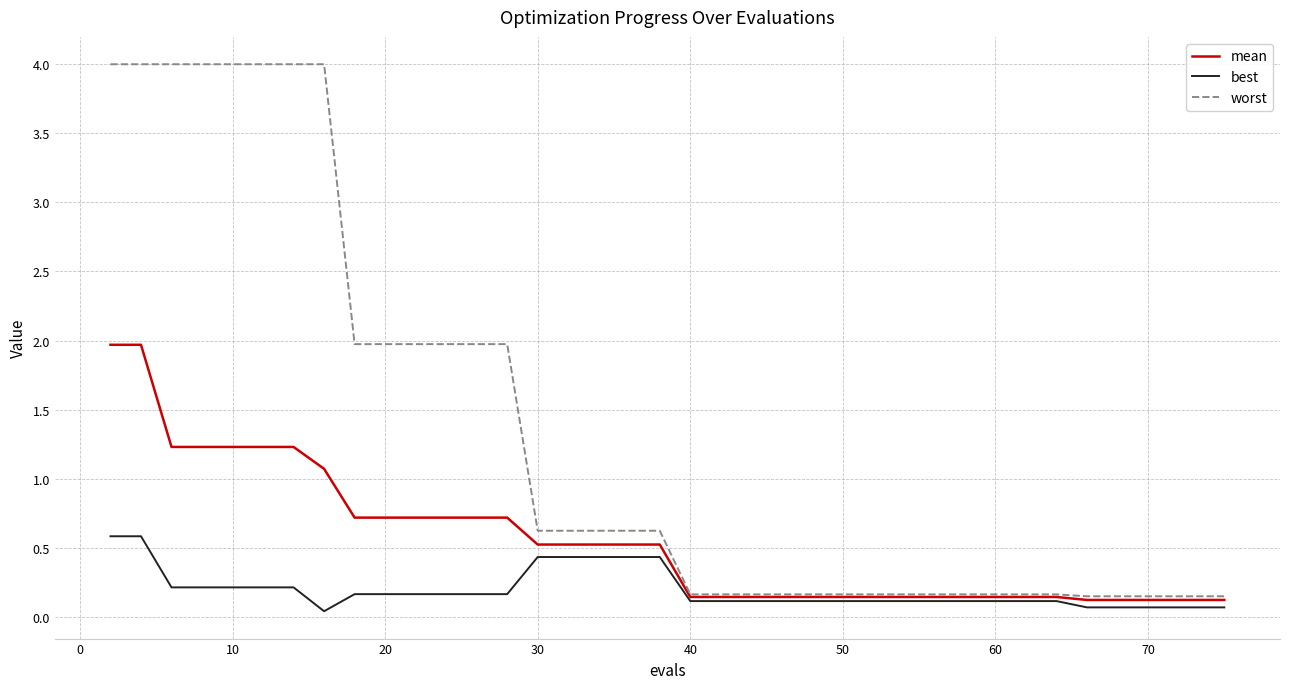

Rank the series by their average value, from lowest to highest.

best, mean, worst